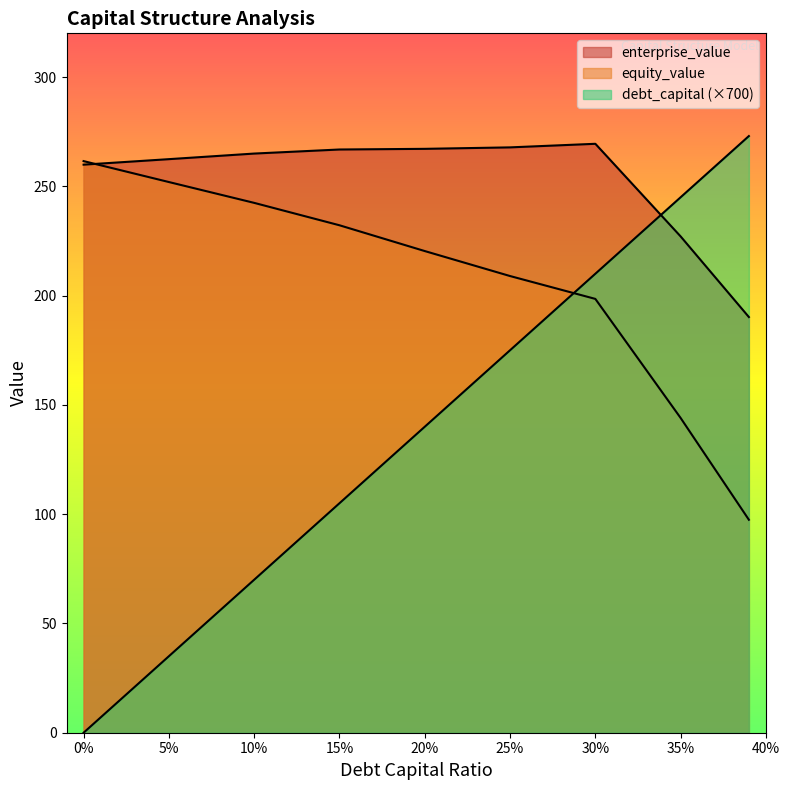

How many values in the equity_value series are below 220?

4